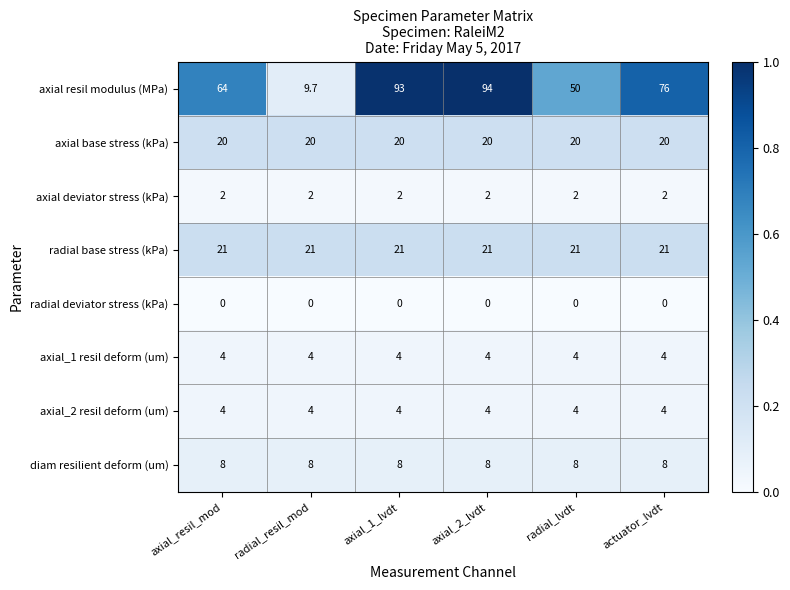

What is the maximum value for axial deviator stress (kPa)?

2.0